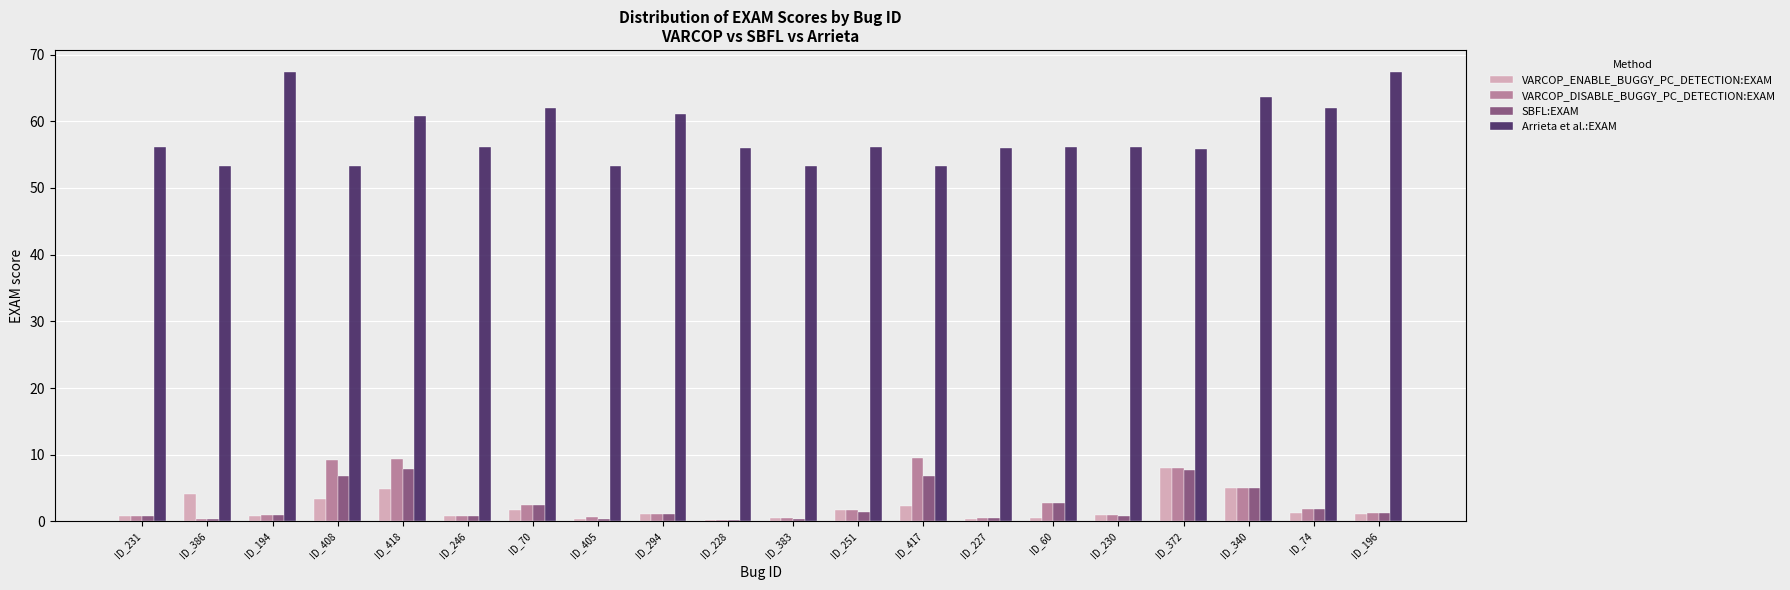

What are all the series names shown in the legend?

VARCOP_ENABLE_BUGGY_PC_DETECTION:EXAM, VARCOP_DISABLE_BUGGY_PC_DETECTION:EXAM, SBFL:EXAM, Arrieta et al.:EXAM